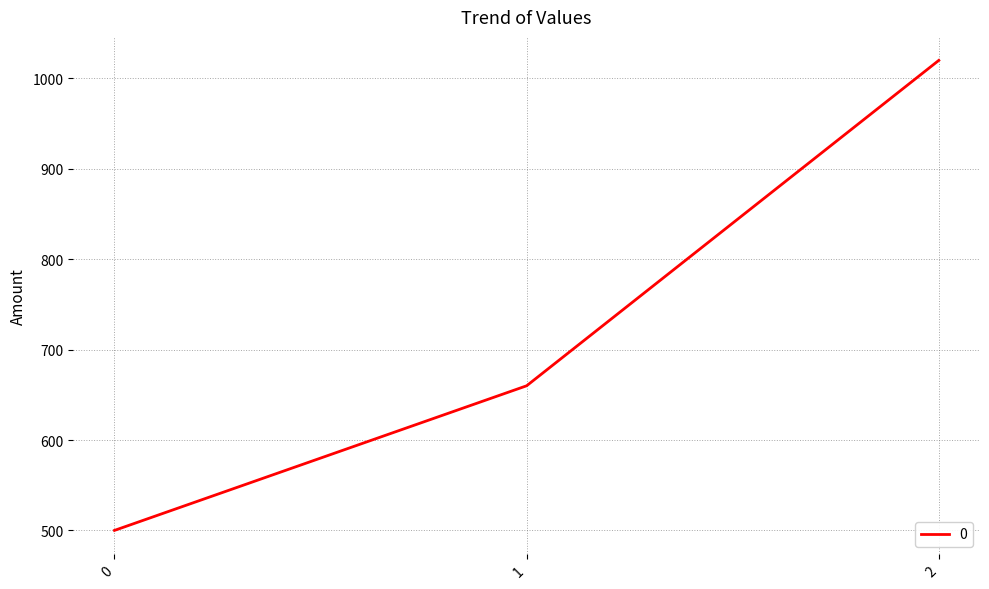

List the labels in order of value, largest first.

2, 1, 0